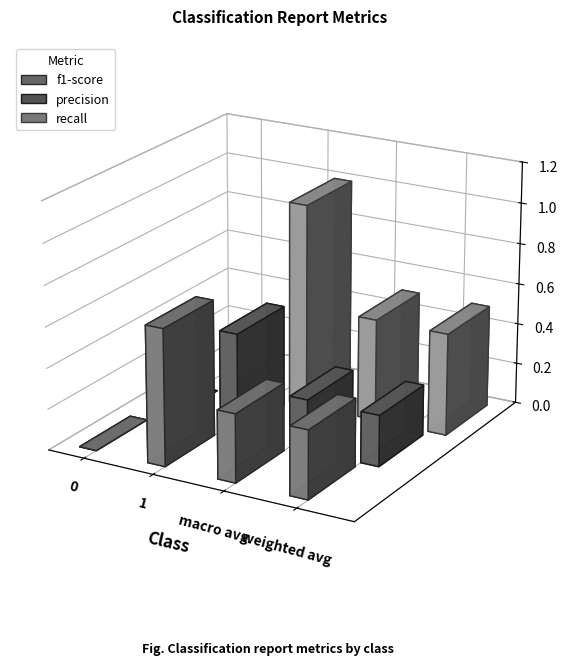

Which series has the largest range (max minus min)?

recall